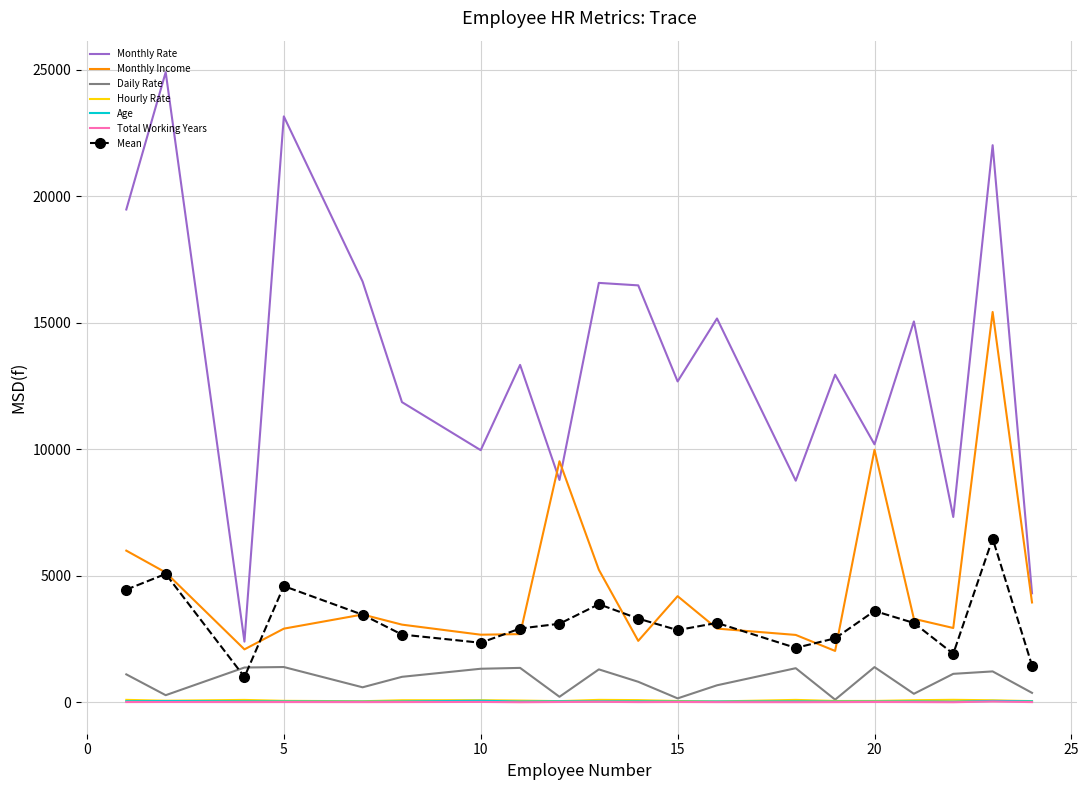

Which series has the widest spread of values?

Monthly Rate